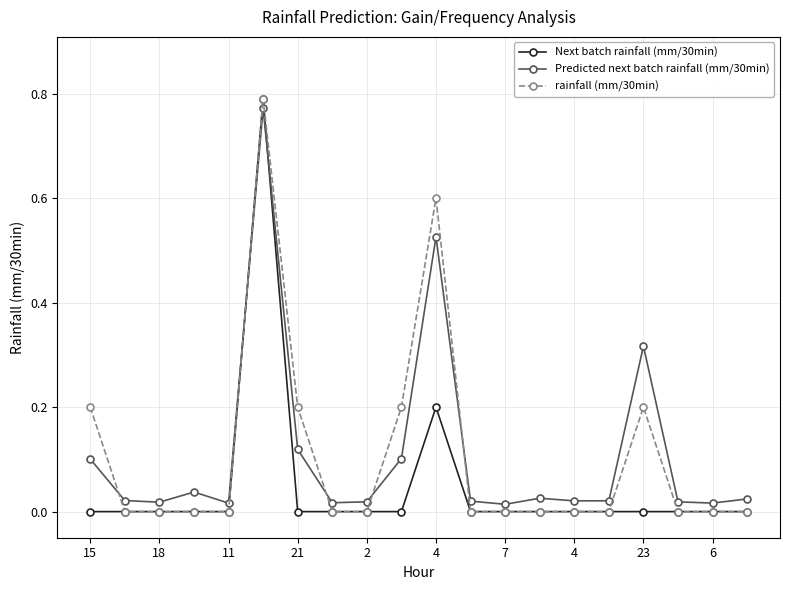

True or false: Next batch rainfall (mm/30min) has more than 1 points higher than both neighbors.

True